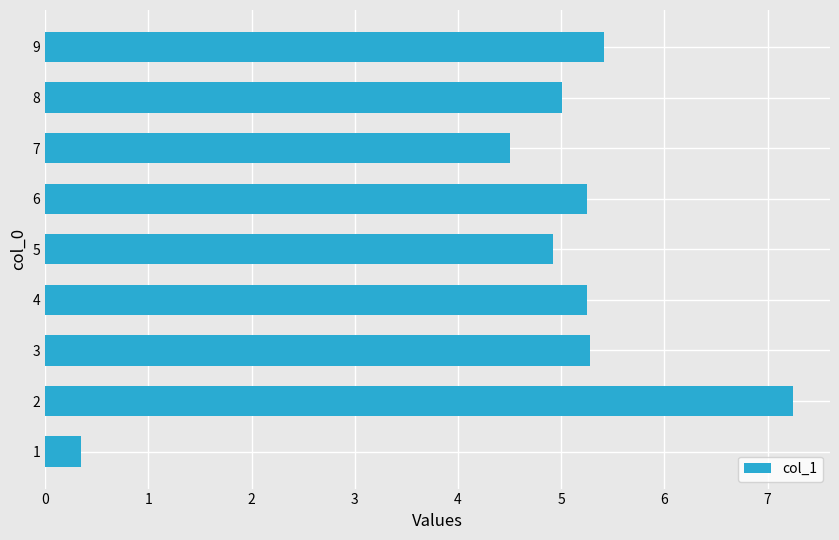

What is the difference between the second highest and second lowest values?

0.9